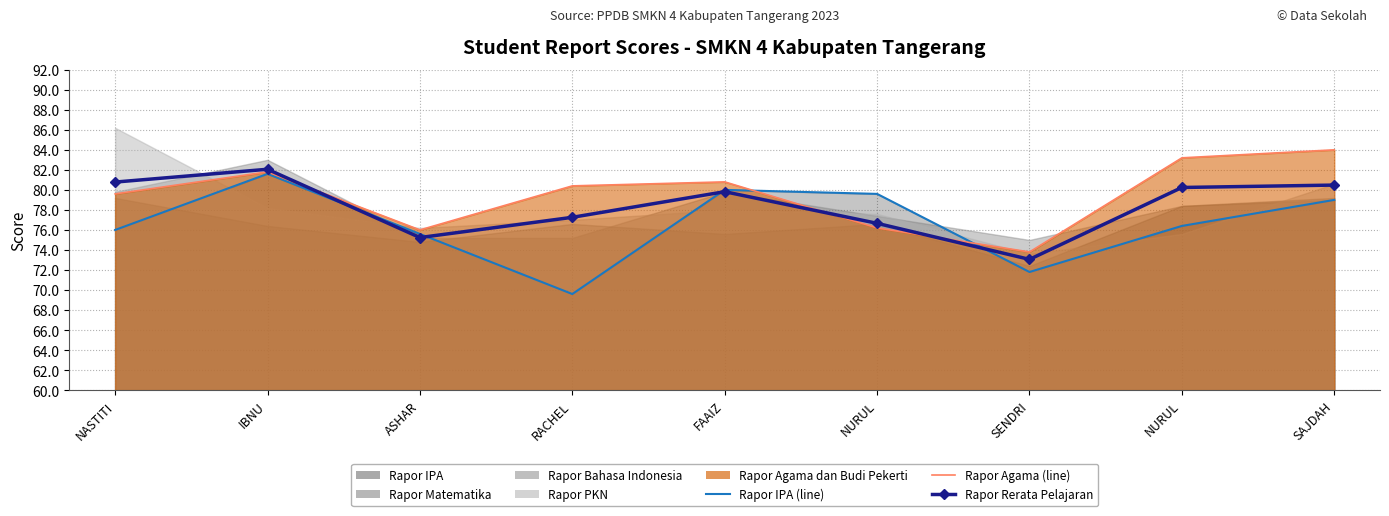

Does the chart have visible grid lines?

Yes